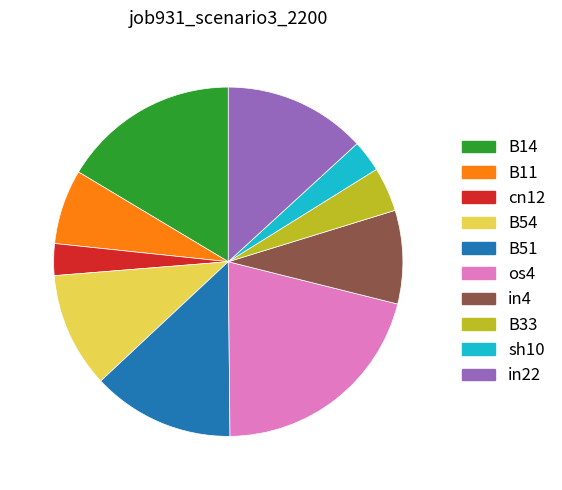

Is there a majority slice in this chart?

No